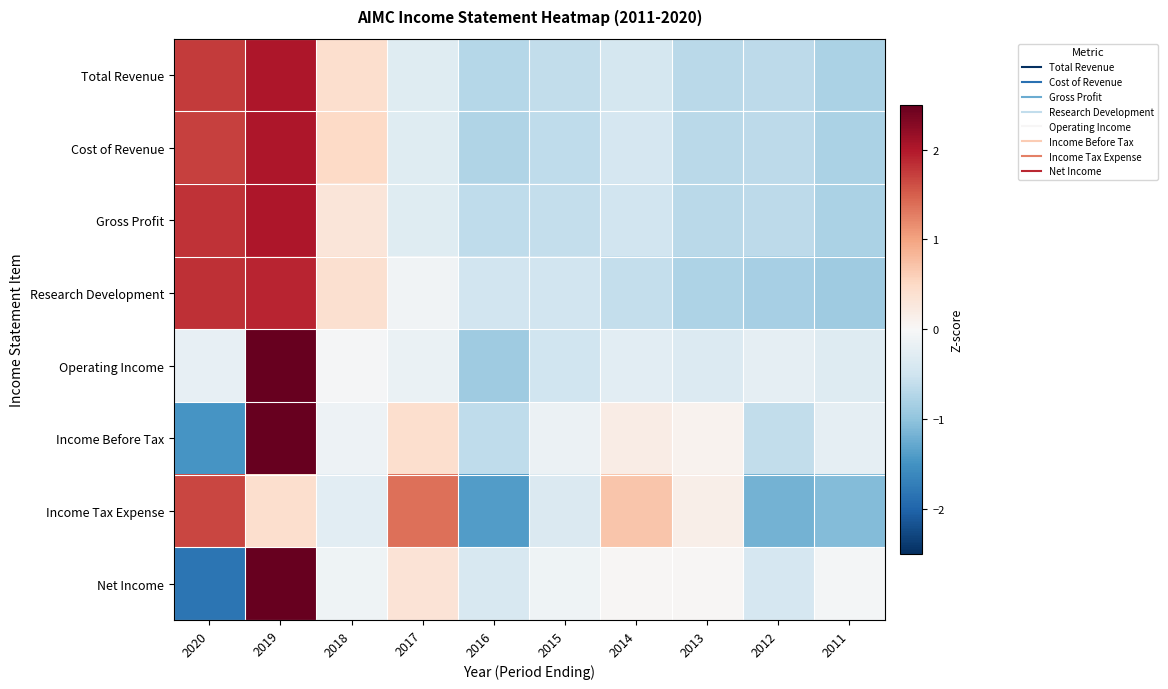

What is the difference between the highest and lowest values at 2014?

1.3